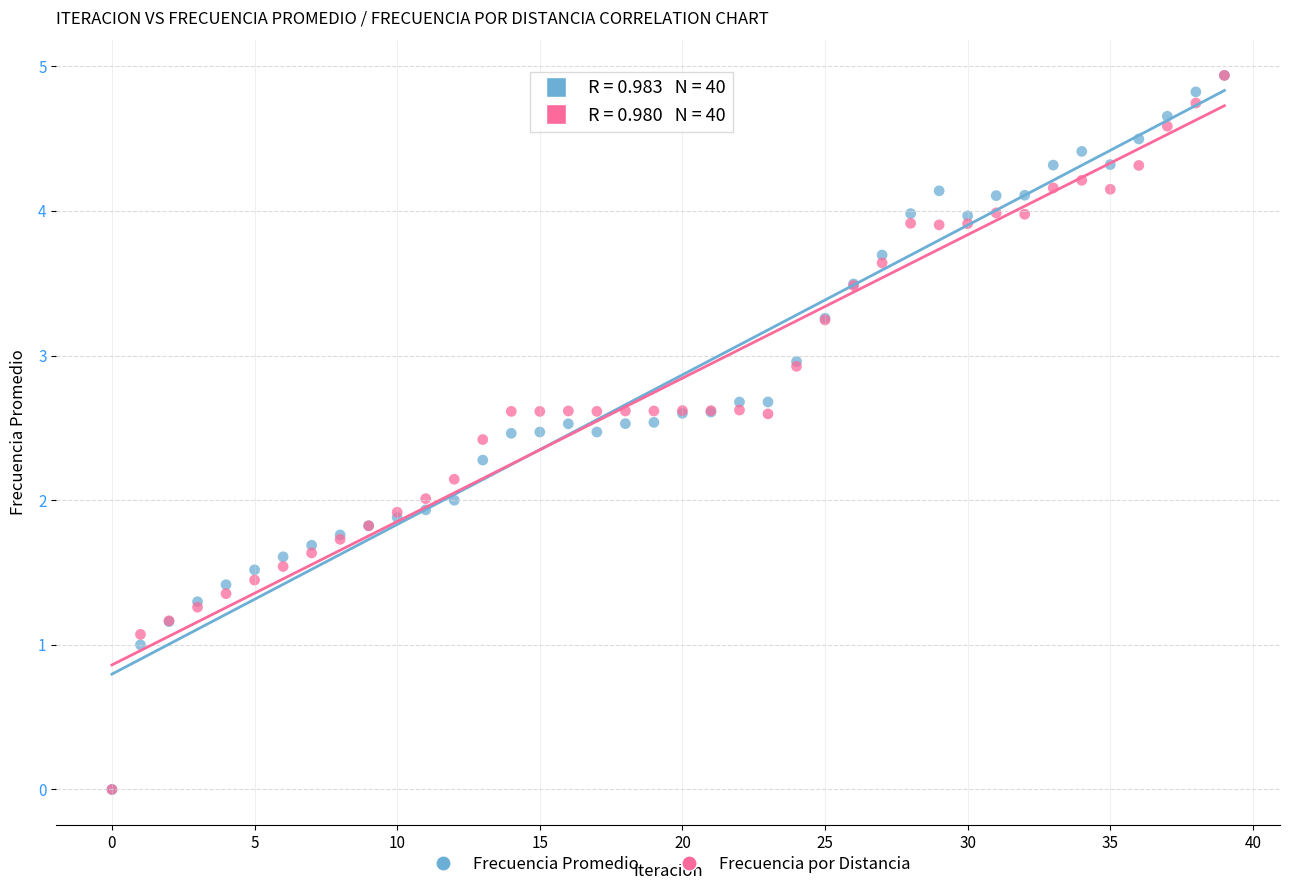

What are all the series names shown in the legend?

Frecuencia Promedio, Frecuencia por Distancia